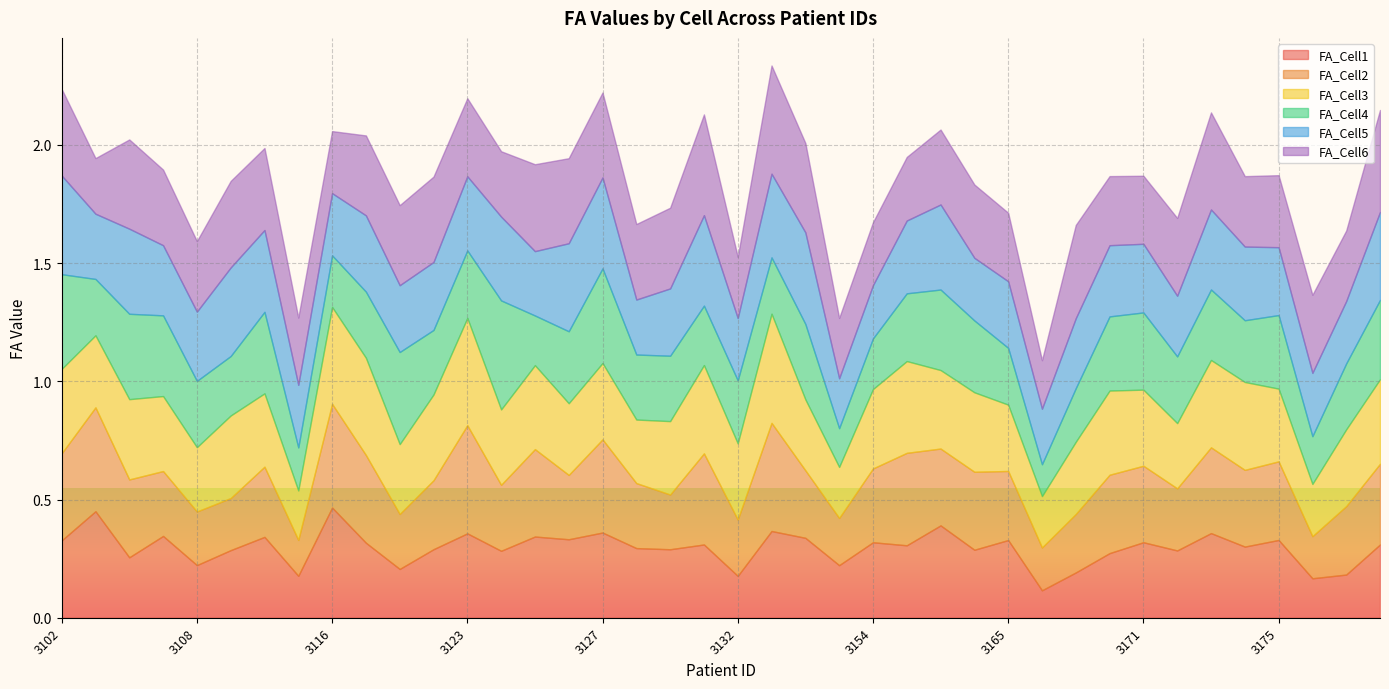

Does the chart display data point markers on the line(s)?

No